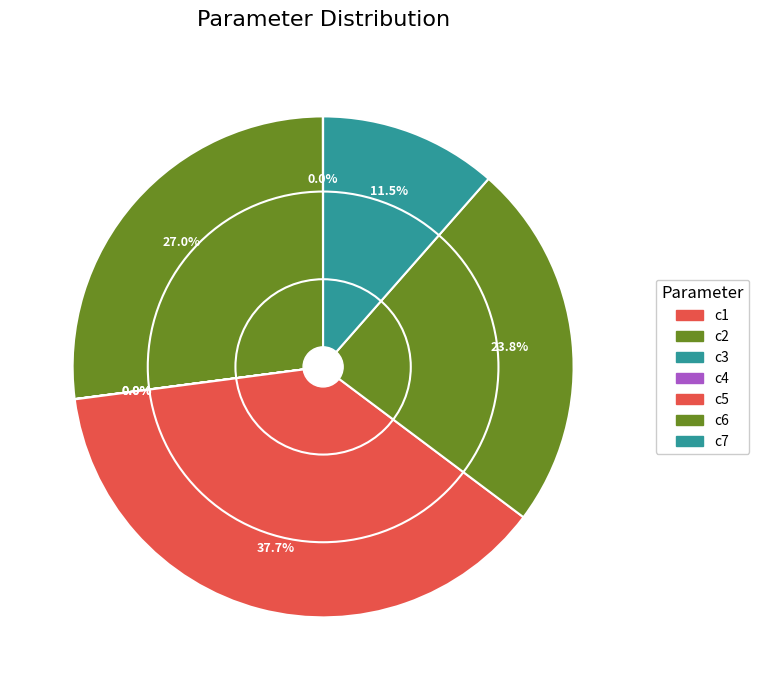

To the nearest percent, what is the difference between the largest and smallest slice percentages?

38%